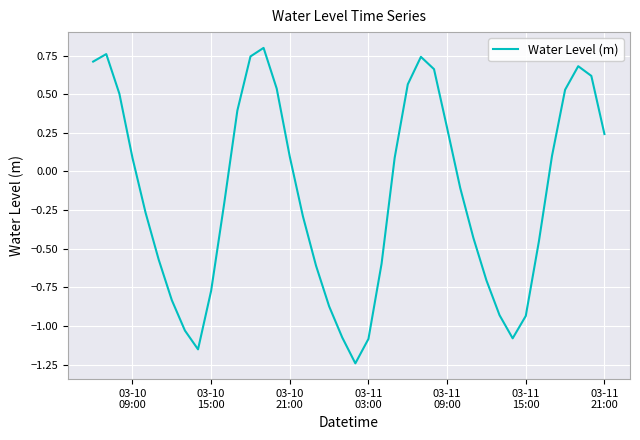

Is this an area chart (filled region under the line)?

No